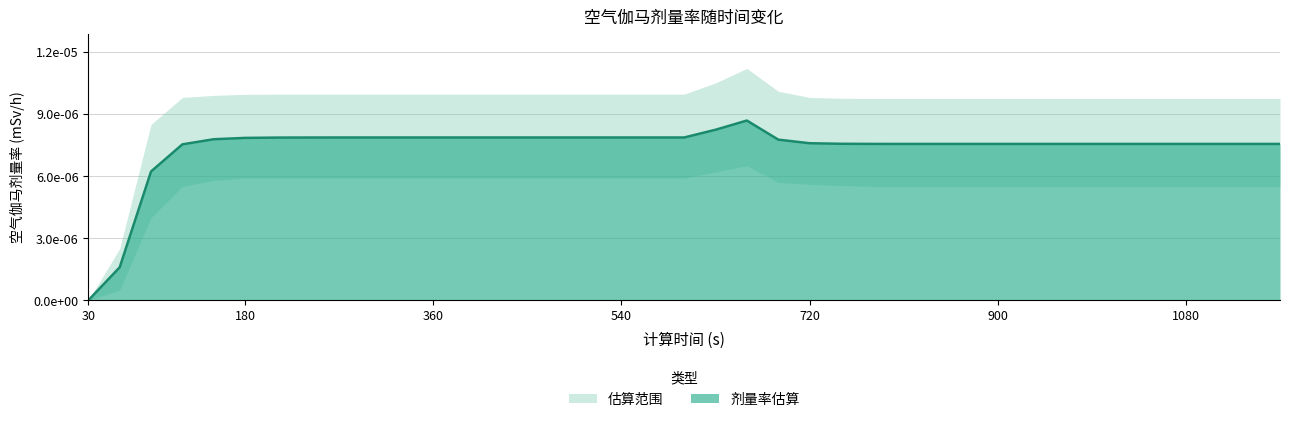

True or false: the data has more than 0 interior local peaks.

True